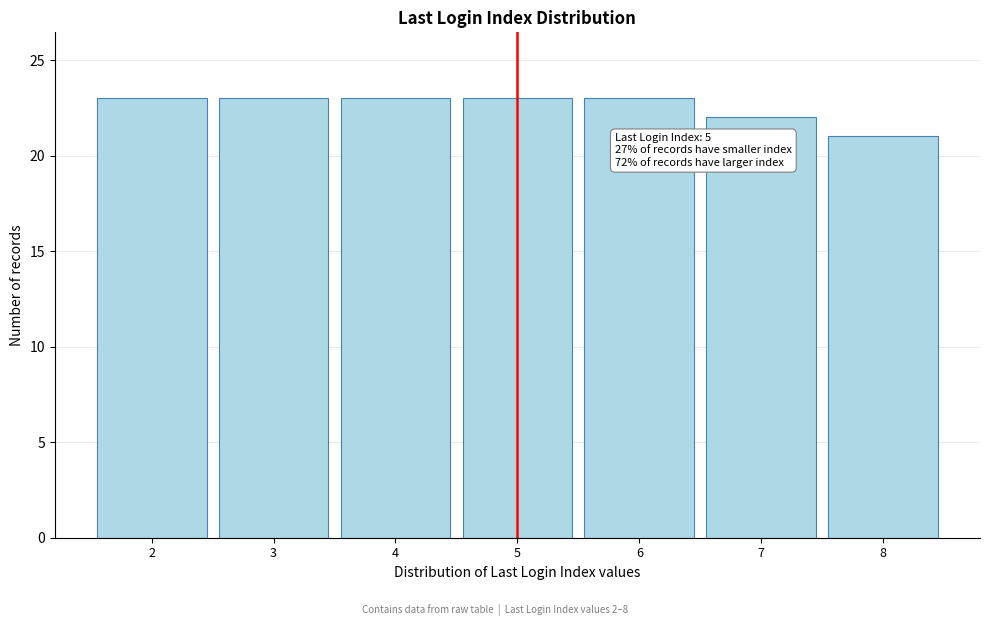

Reading left to right, transcribe all the data shown in this chart.

23	23	23	23	23	22	21